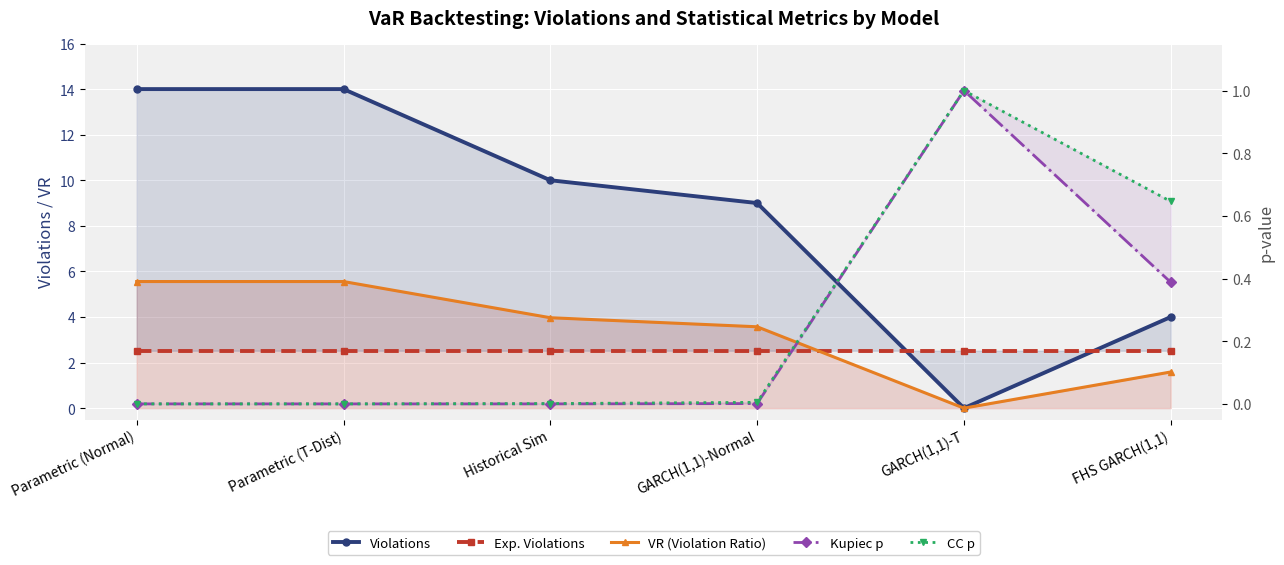

True or false: CC p and Exp. Violations intersect in this chart.

False